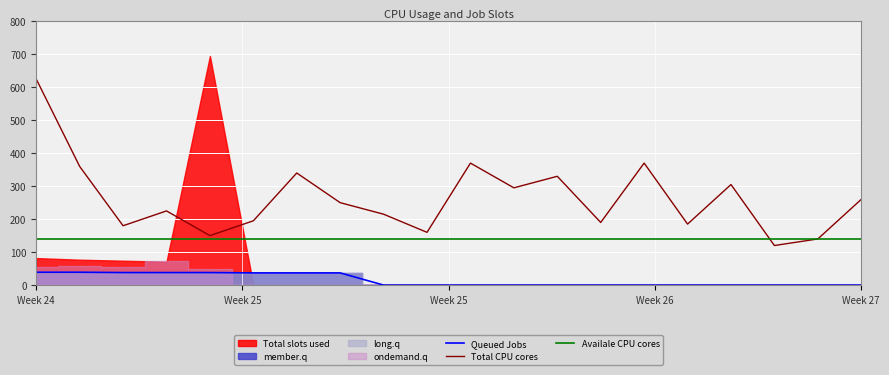

Reading left to right, what are all the values shown in this chart?

Queued Jobs: 39	39	38	38	38	37	37	37	0	0	0	0	0	0	0	0	0	0	0	0
Total CPU cores: 625	360	180	225	150	195	340	250	215	160	370	295	330	190	370	185	305	120	140	260
Availale CPU cores: 140	140	140	140	140	140	140	140	140	140	140	140	140	140	140	140	140	140	140	140